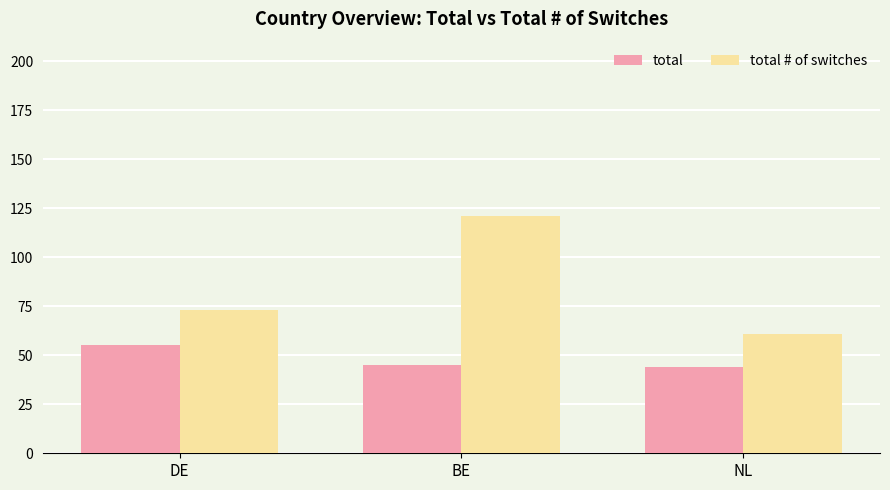

What value does the total series have at DE?

55